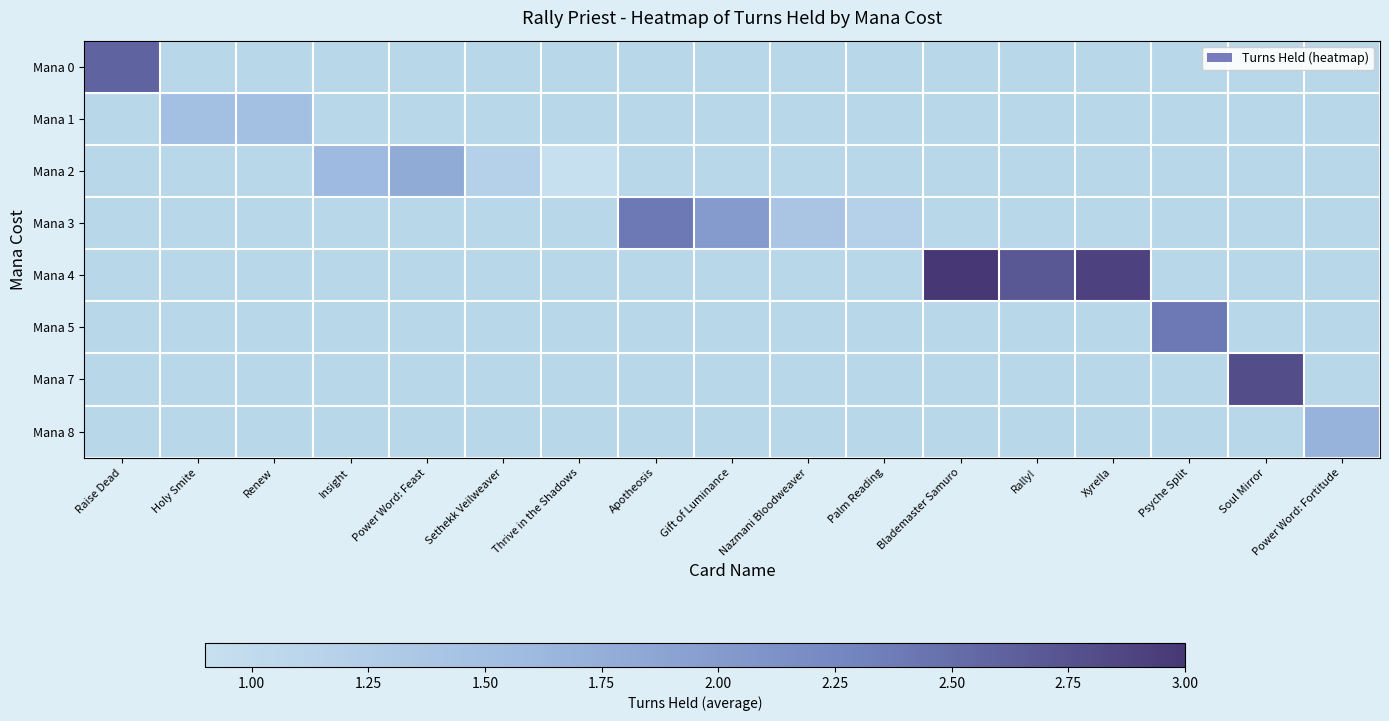

At which label does Mana 7 reach its minimum?

Raise Dead